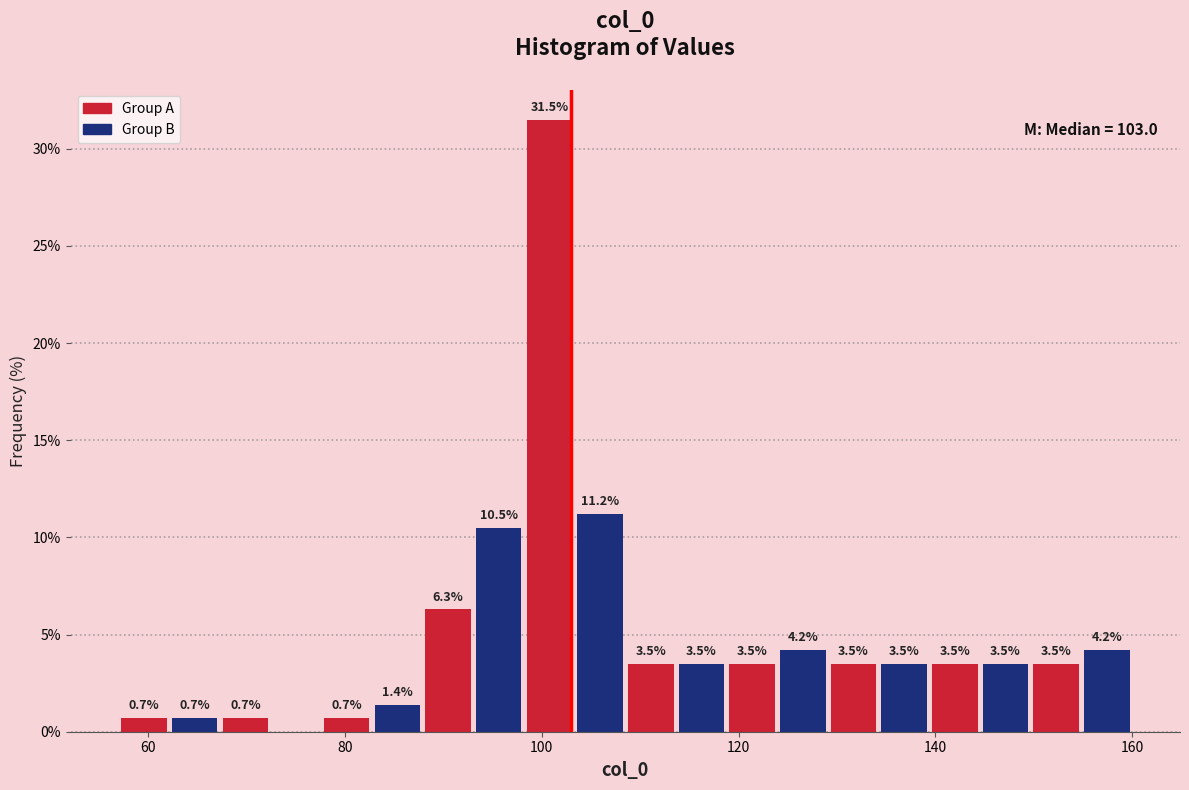

Read against the x-axis, roughly where is the centre of the tallest bar?

100